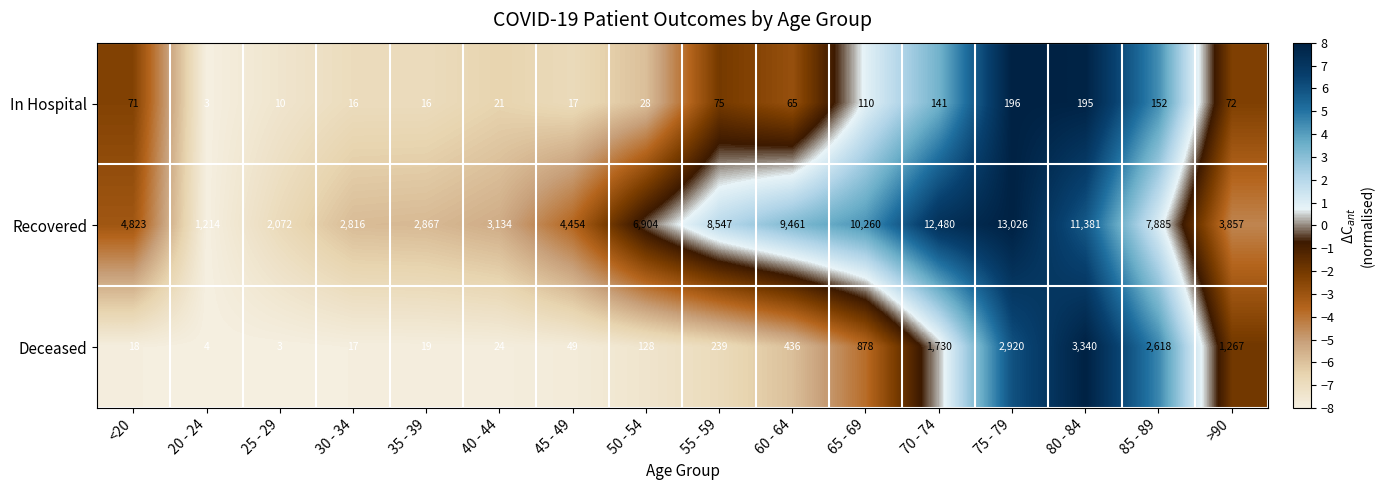

What is the minimum value shown in the chart?

3